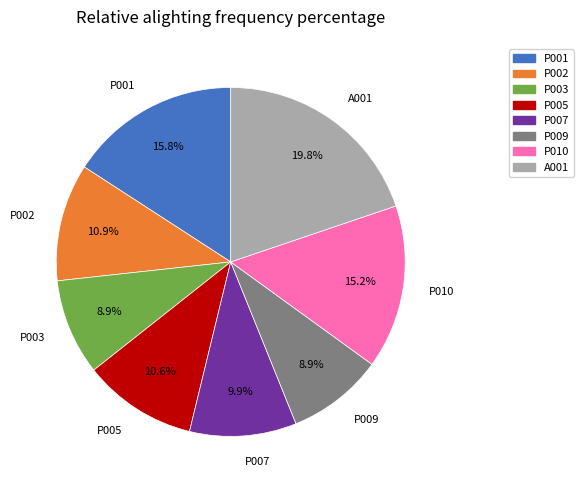

Is it true that P010 is 25% of the pie?

False